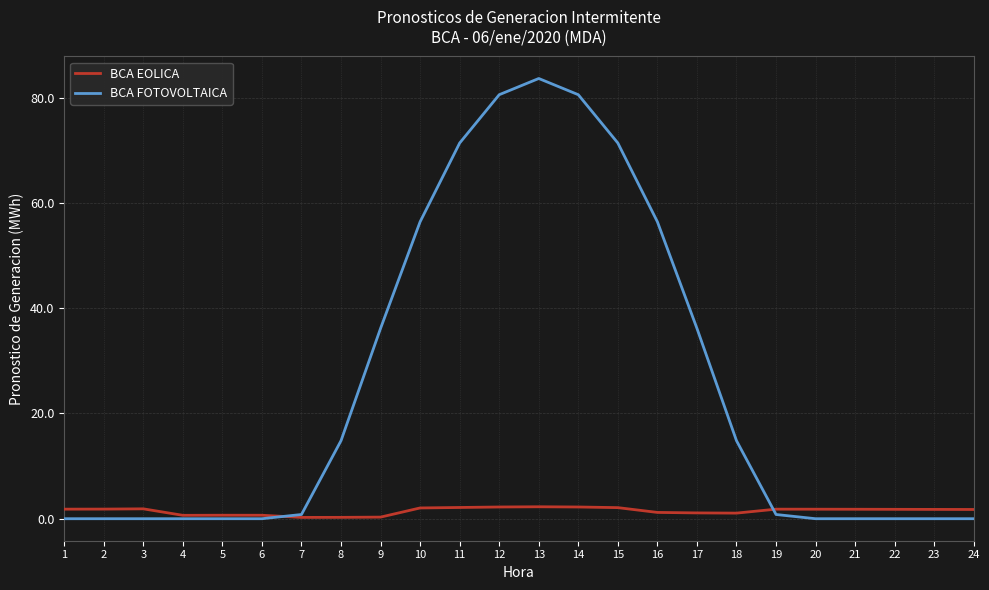

At 16, list the series in order from smallest to largest.

BCA EOLICA, BCA FOTOVOLTAICA